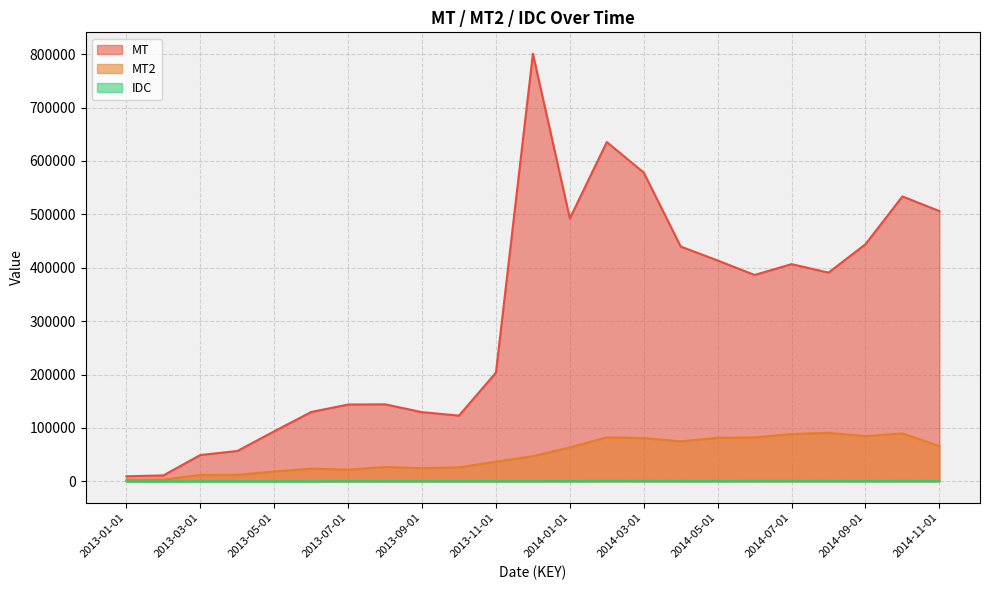

The value of MT at 2014-05-01 is 413559.7. True or false?

True